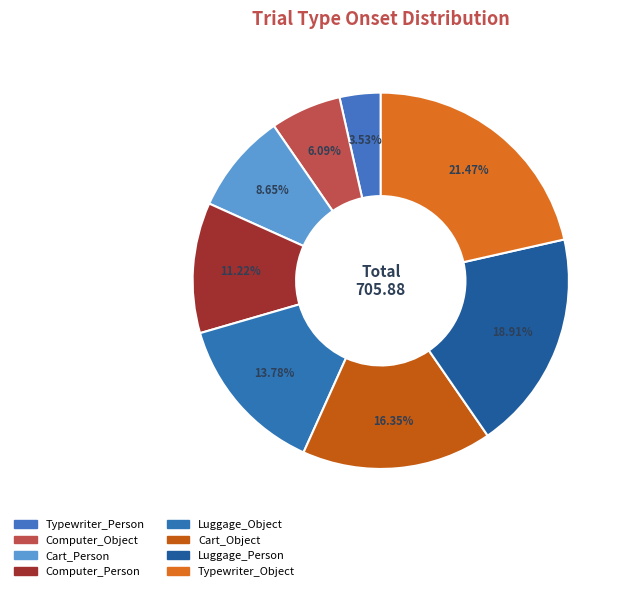

How many segments does this pie chart have?

8